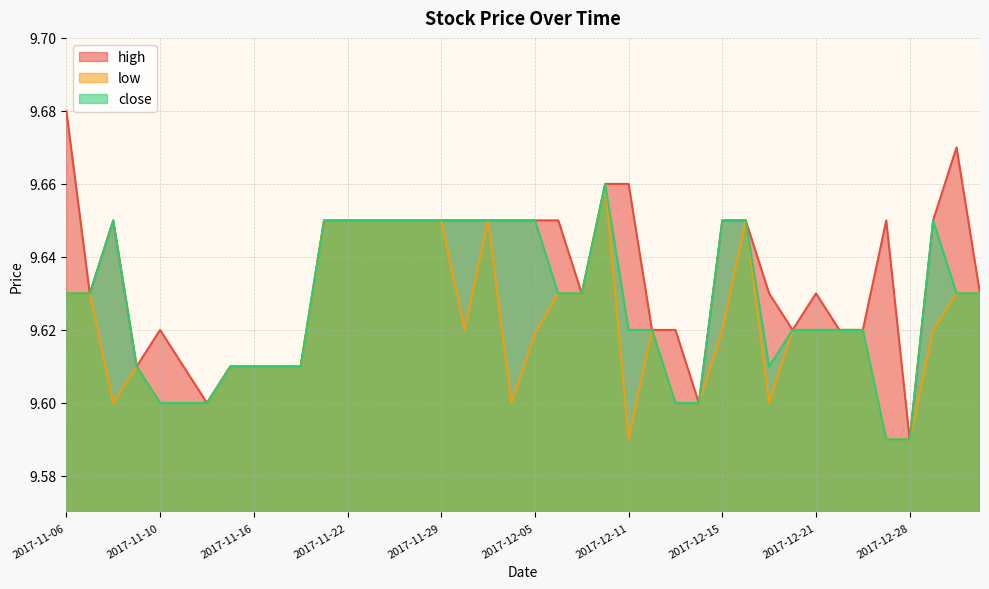

Between 2017-12-08 and 2017-11-08, which is larger?

2017-12-08